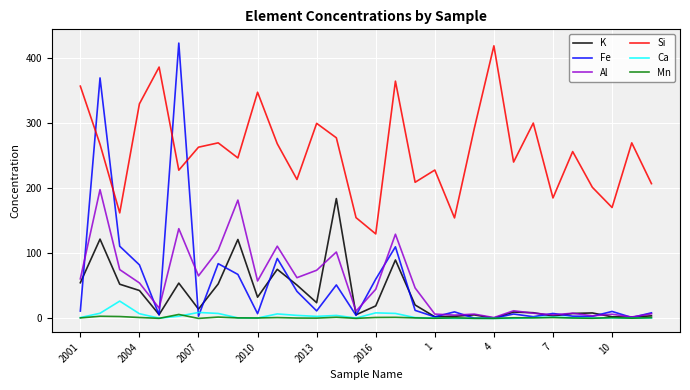

In Al, how many points are lower than both neighbors (excluding endpoints)?

10